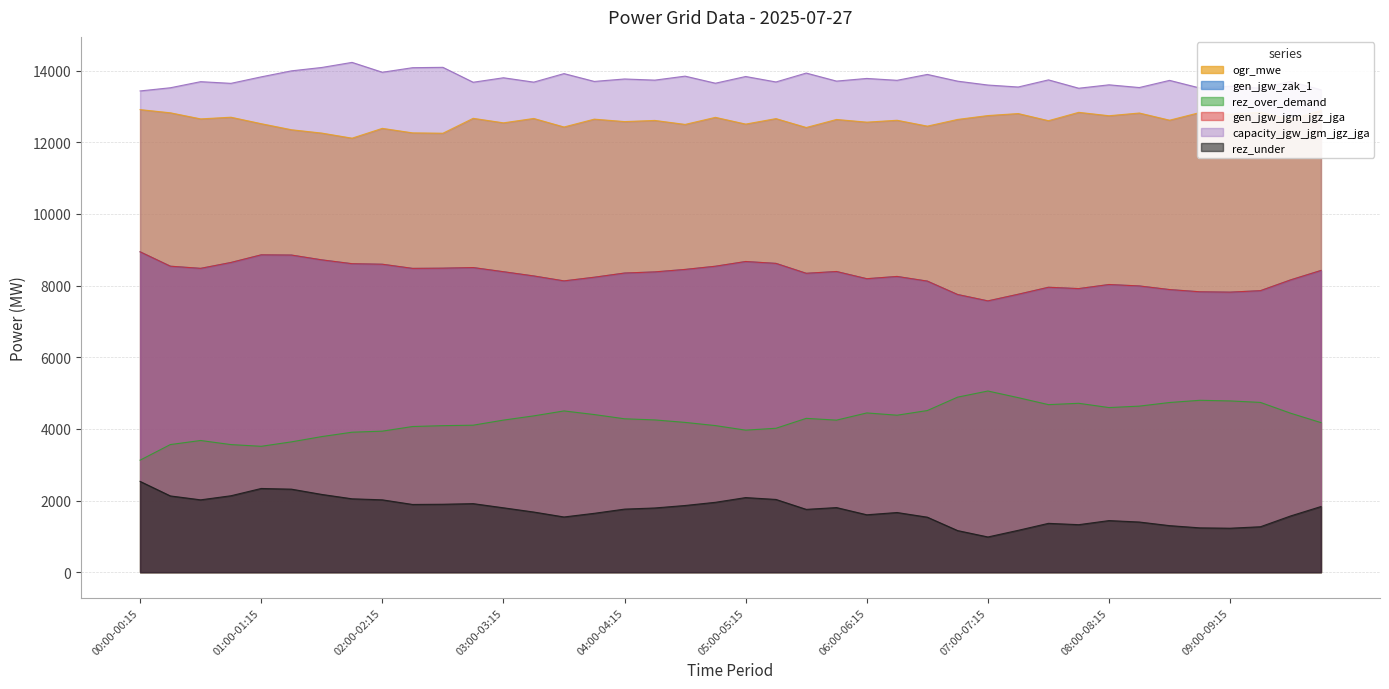

Where is the first local minimum for gen_jgw_zak_1?

00:30-00:45